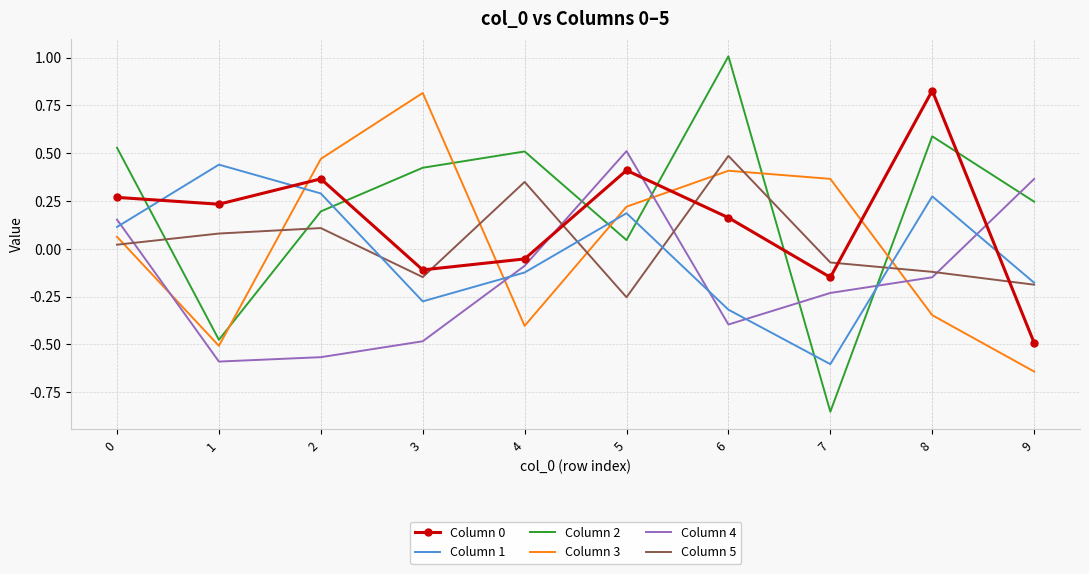

At which category does the chart reach its peak across all series?

6